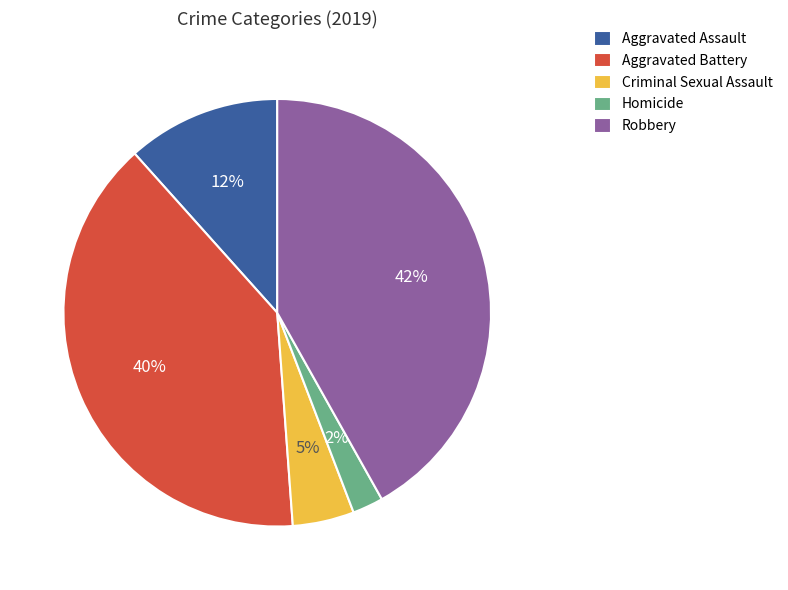

Is there a majority slice in this chart?

No